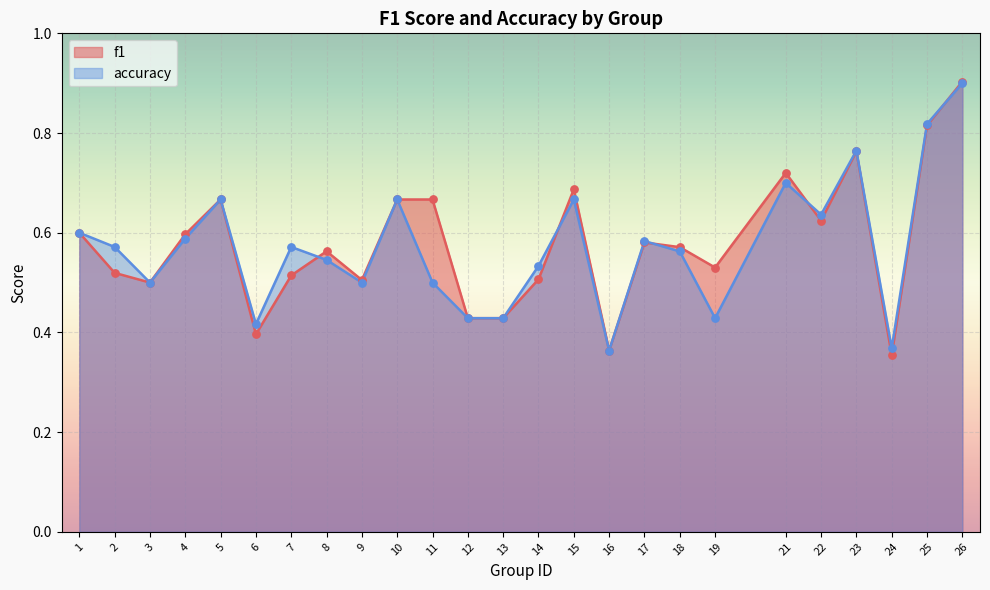

Which series has the largest total across all categories?

f1